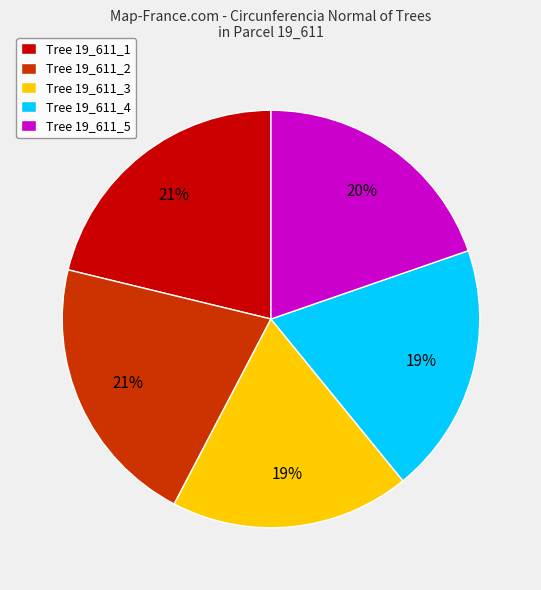

Is it true that Tree 19_611_4 is 19% of the pie?

True